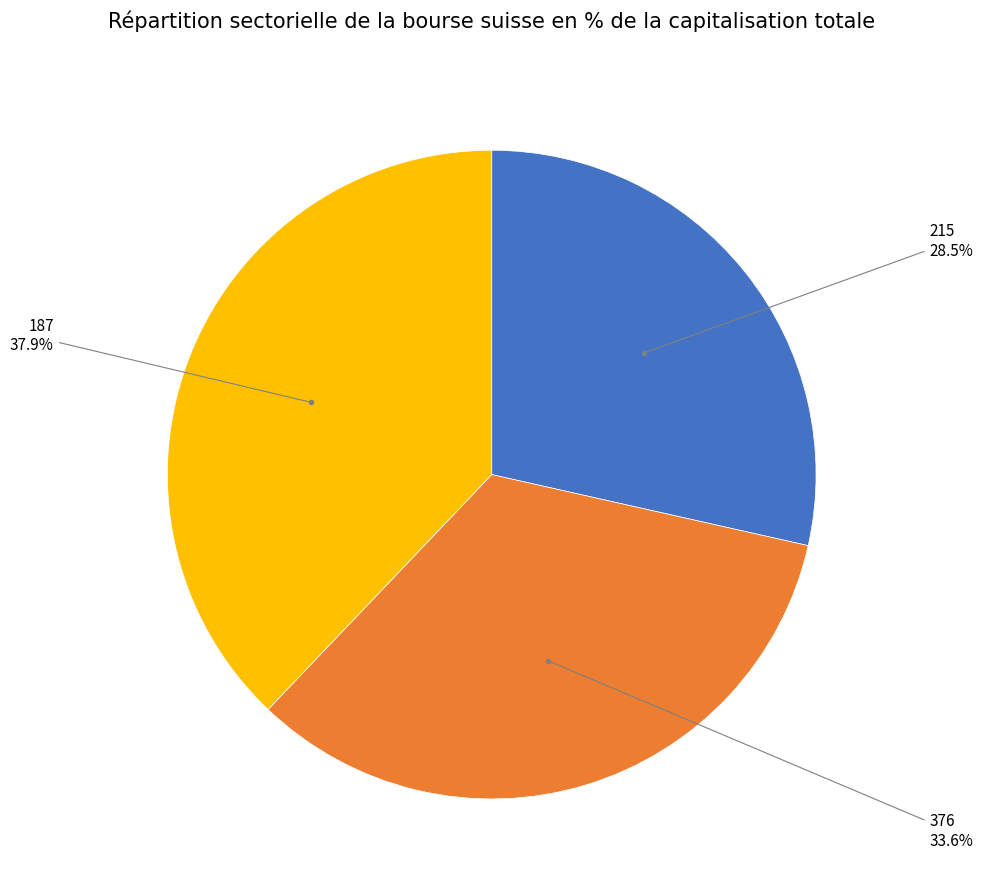

Does any single category account for the majority?

No